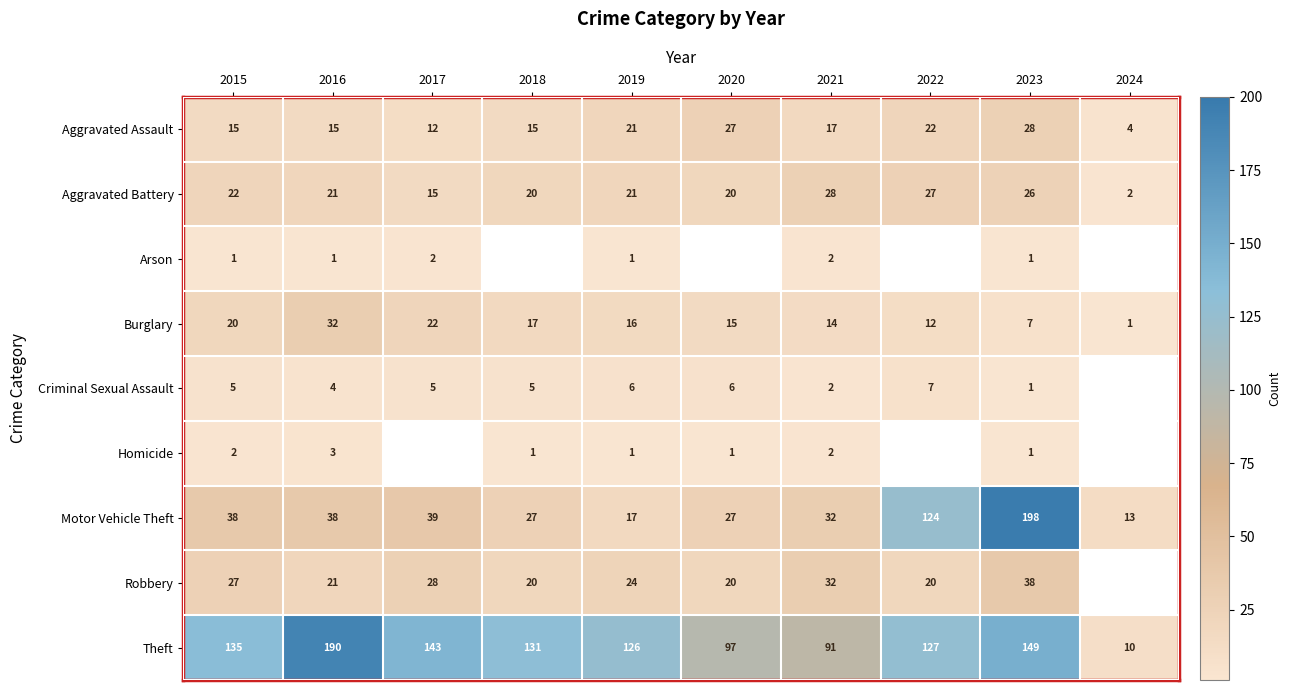

Which label corresponds to the largest value in the chart?

2023